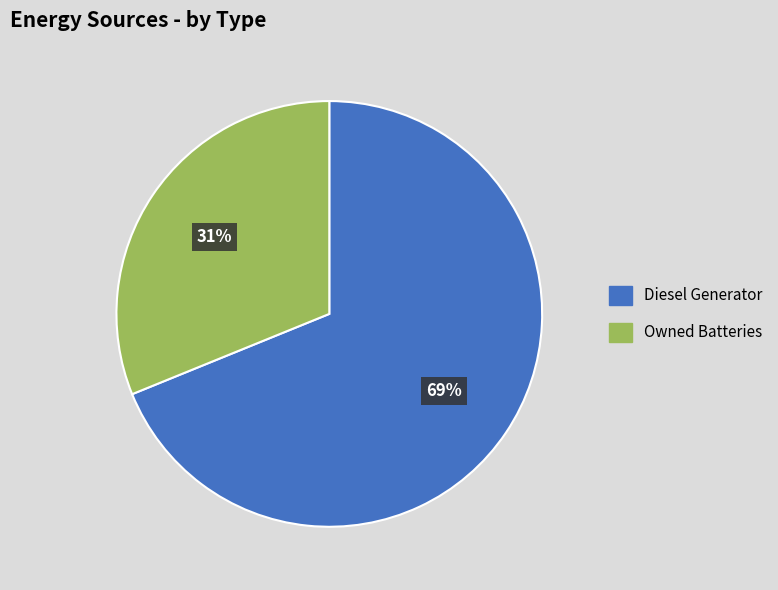

To the nearest percent, what is the difference between the largest and smallest slice percentages?

38%